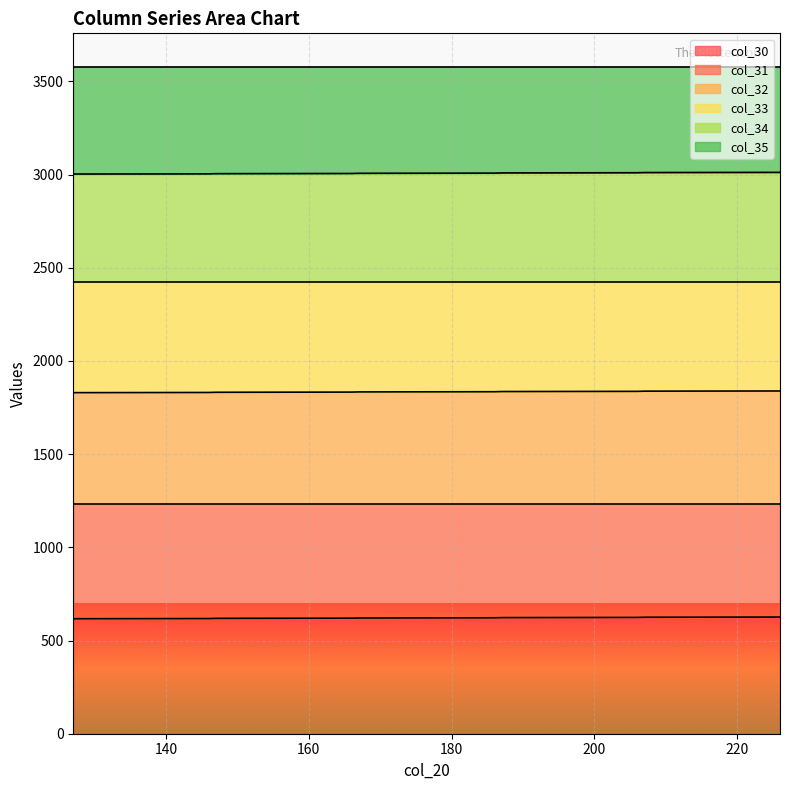

What is the minimum value for col_30?

617.0